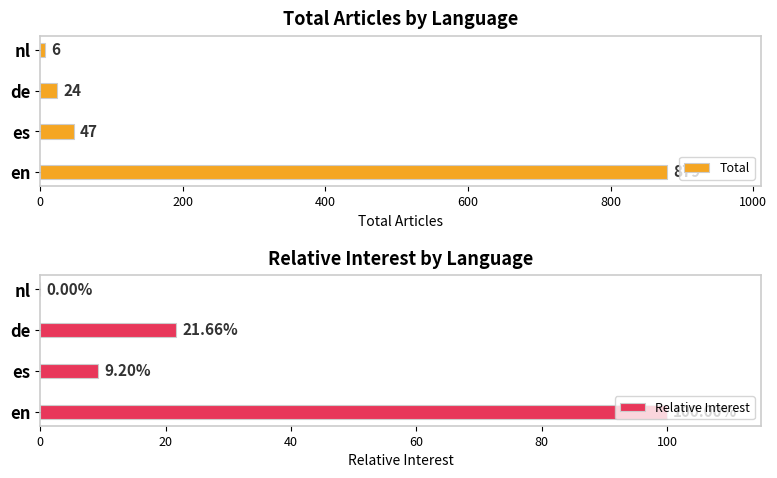

How many values in Relative Interest are above zero?

3